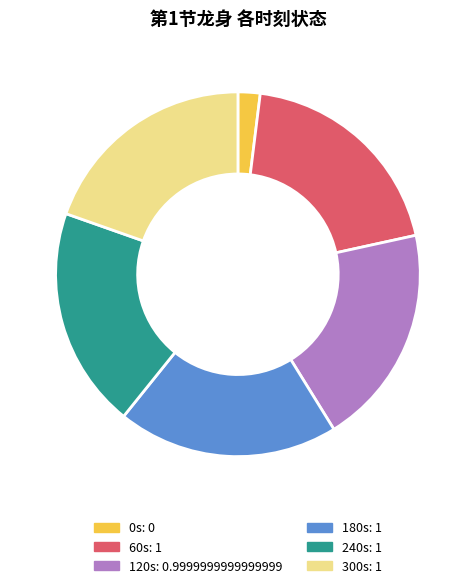

Is there any slice that represents more than half of the pie?

No